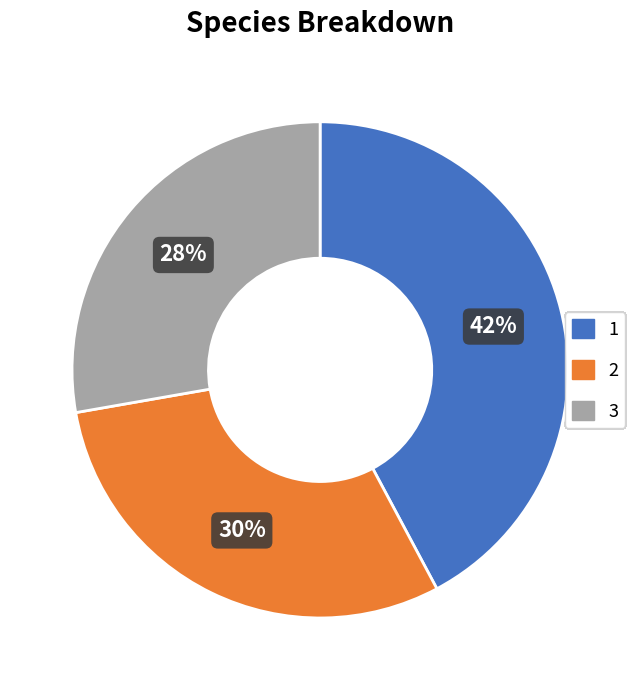

True or false: 1 accounts for 42% of the total.

True